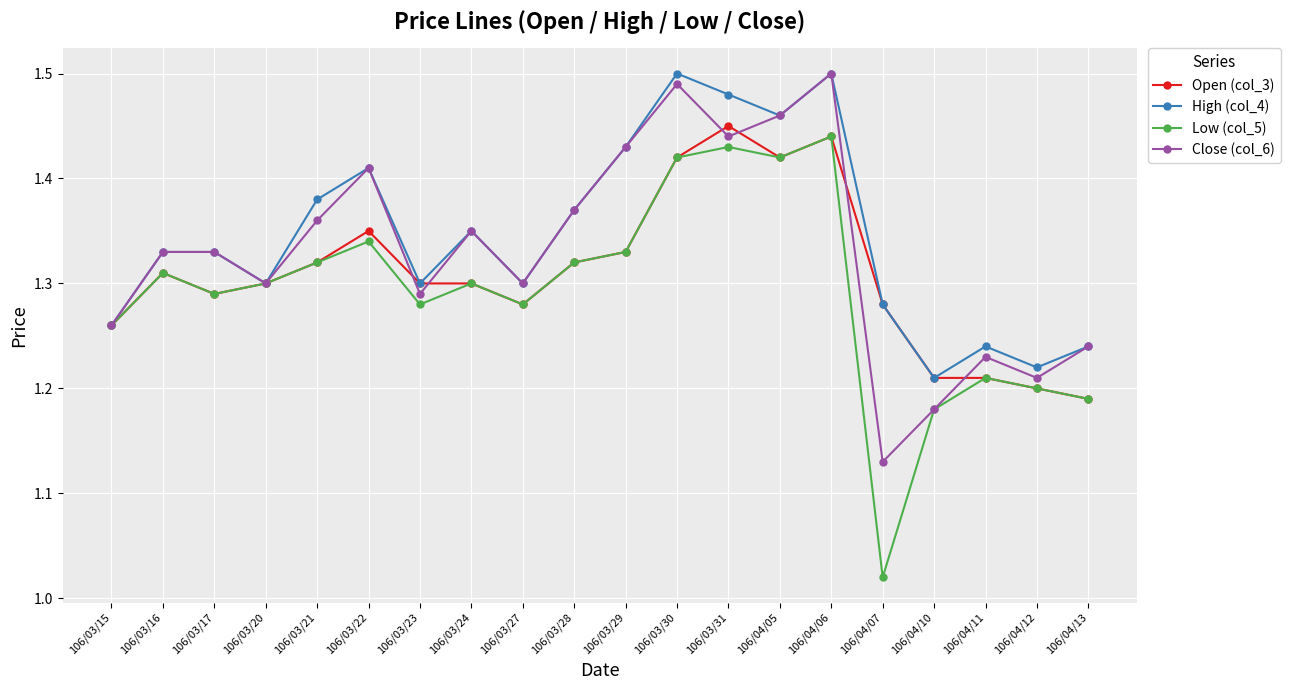

What is the label of the 8th point from the left?

106/03/24